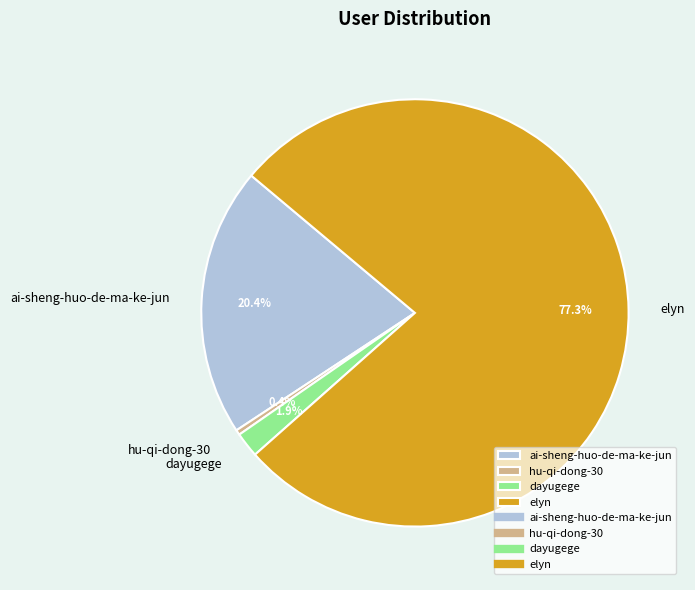

Which slice represents more than half of the pie?

elyn